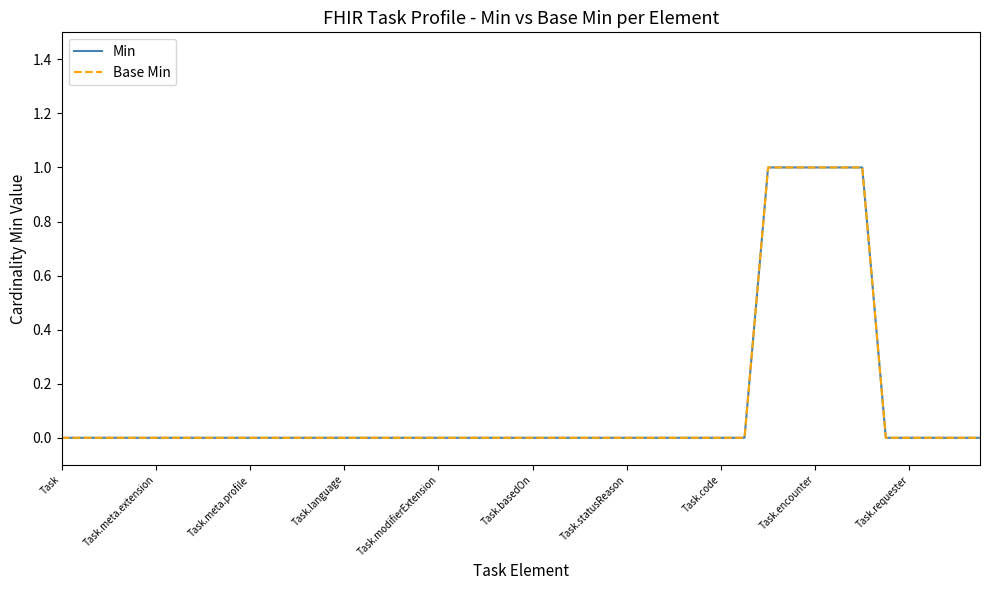

Which series has the largest range (max minus min)?

Min